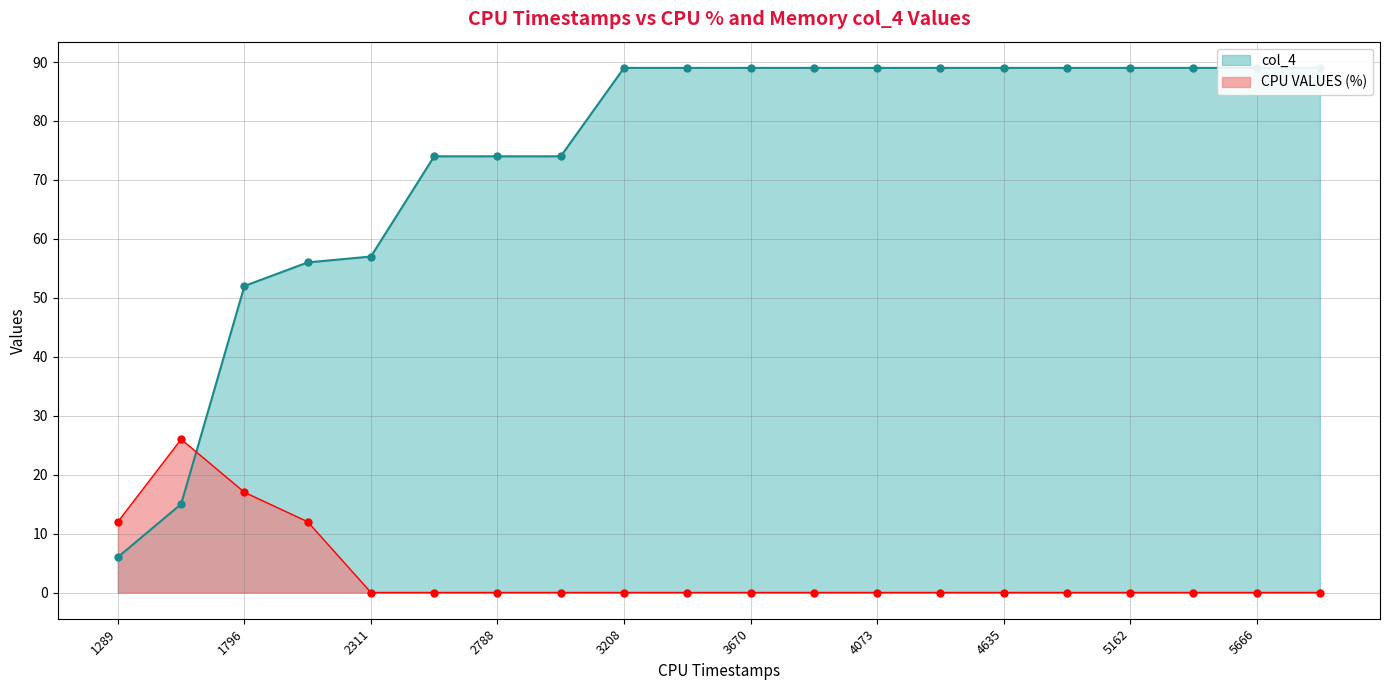

Count the col_4 values in the range 74 to 89.

15